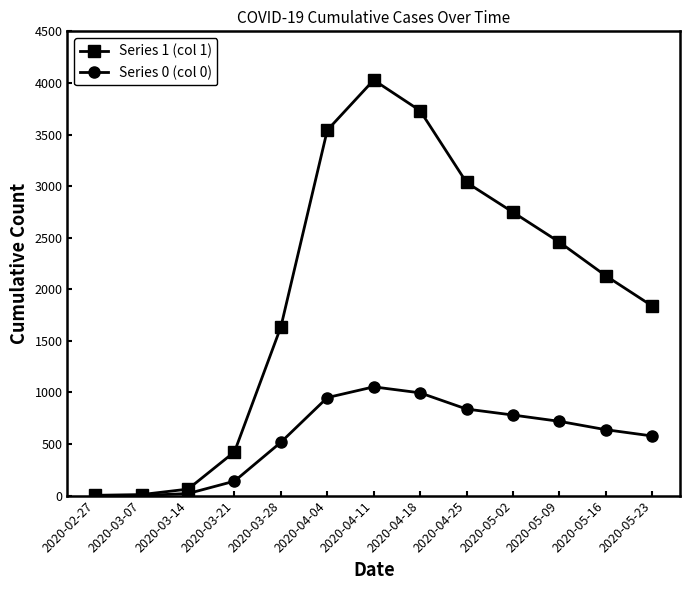

What is the value of the Series 1 (col 1) point at the 5th from the left?

1636